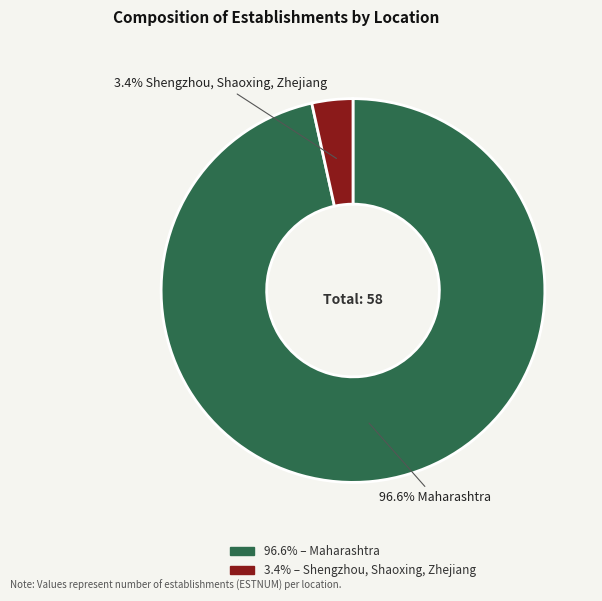

Is there any slice that represents more than half of the pie?

Yes